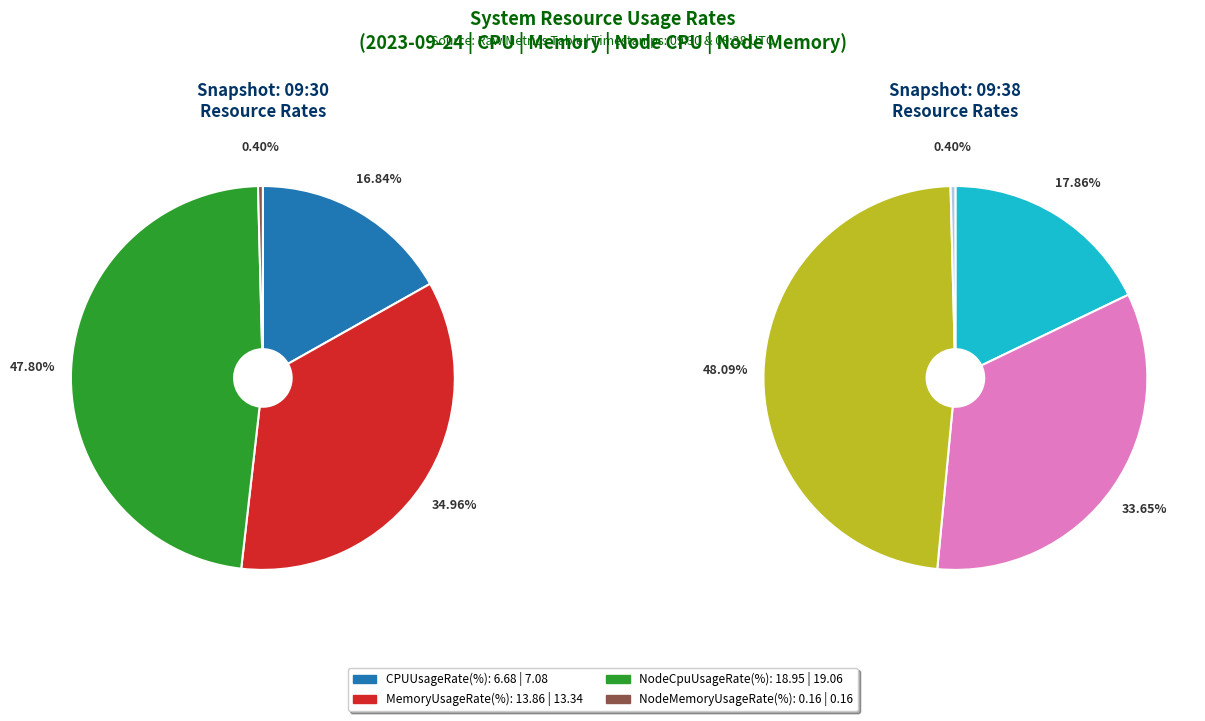

Rank the categories by MemoryUsageRate(%) value from lowest to highest.

2023-09-24 09:38, 2023-09-24 09:30